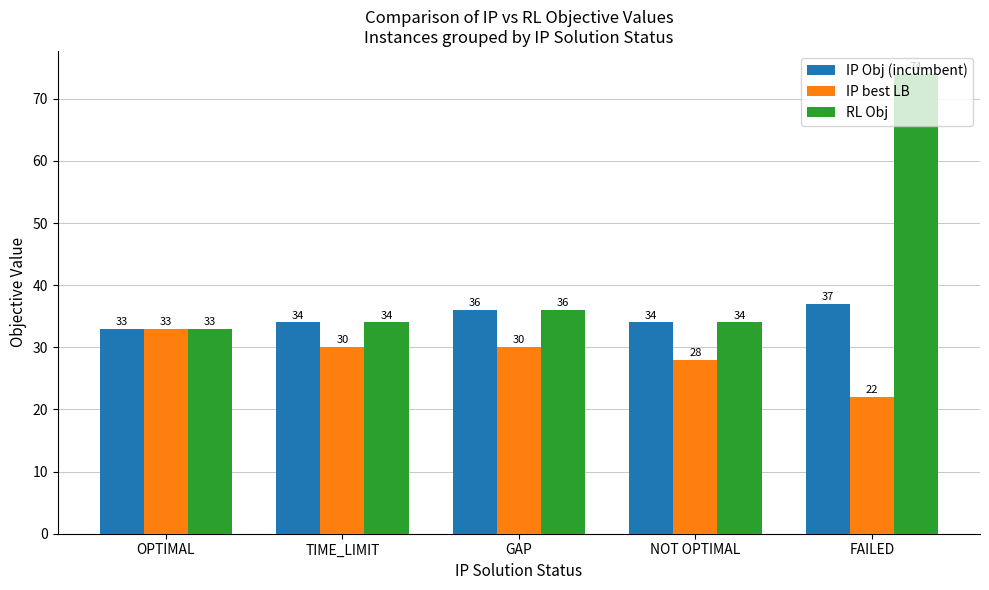

What is the difference between the highest and lowest values at TIME_LIMIT?

4